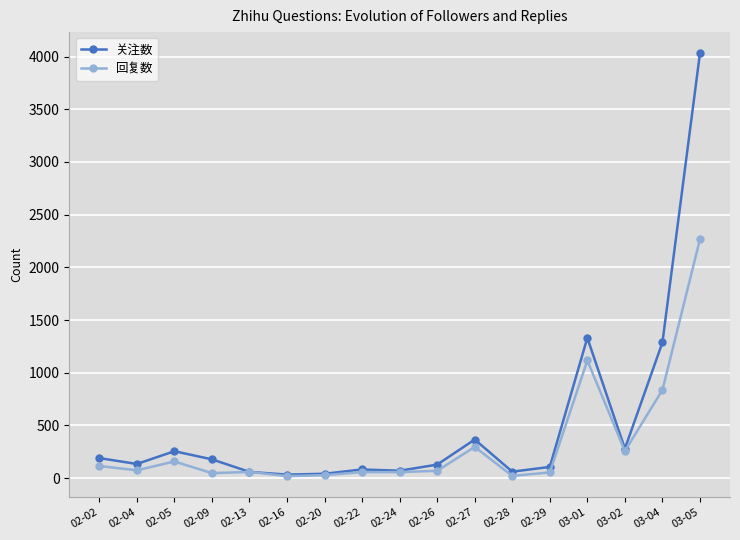

Which series has the largest total across all categories?

关注数